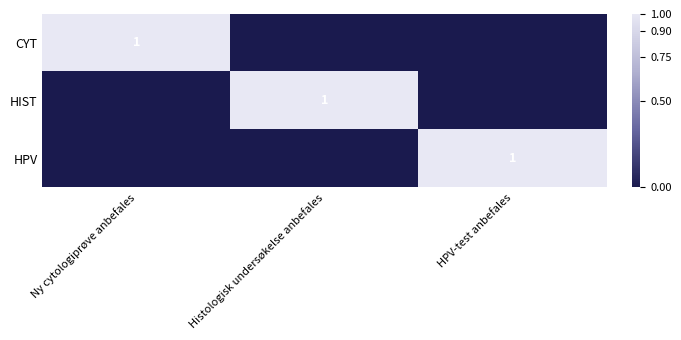

The CYT series shows 0 at Histologisk undersøkelse anbefales. True or false?

True